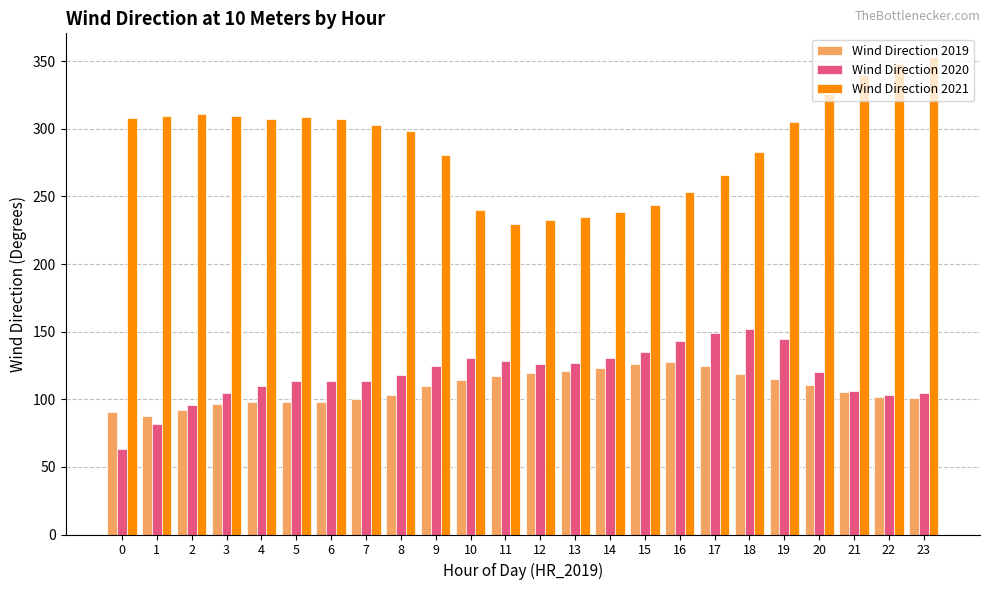

Is it true that Wind Direction 2020 equals 127.1 at 13?

True